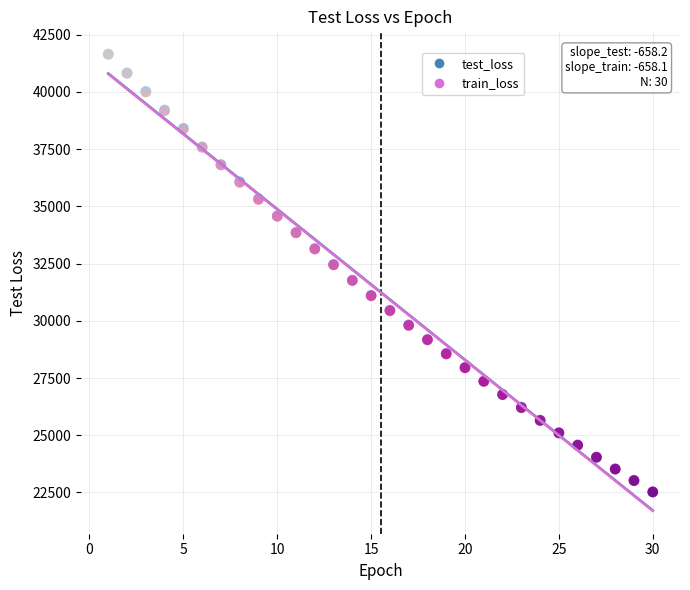

What are all the series names shown in the legend?

test_loss, train_loss